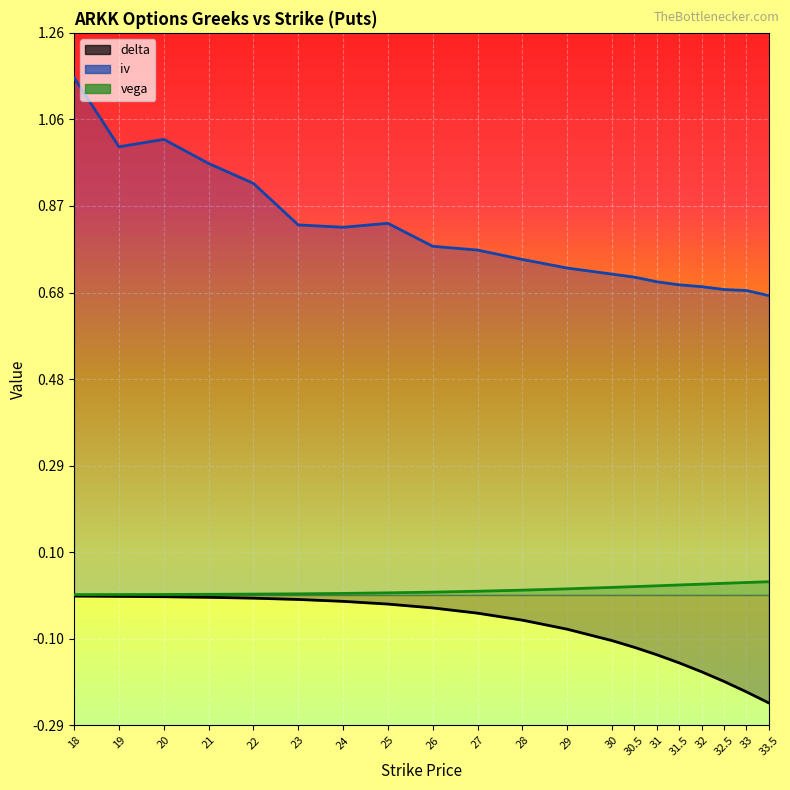

Which series has the largest total across all categories?

iv